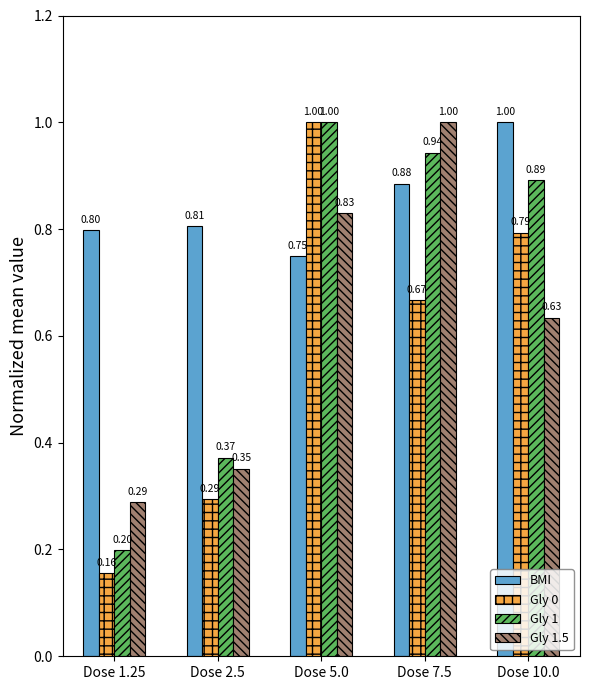

What are all the series names shown in the legend?

BMI, Gly 0, Gly 1, Gly 1.5